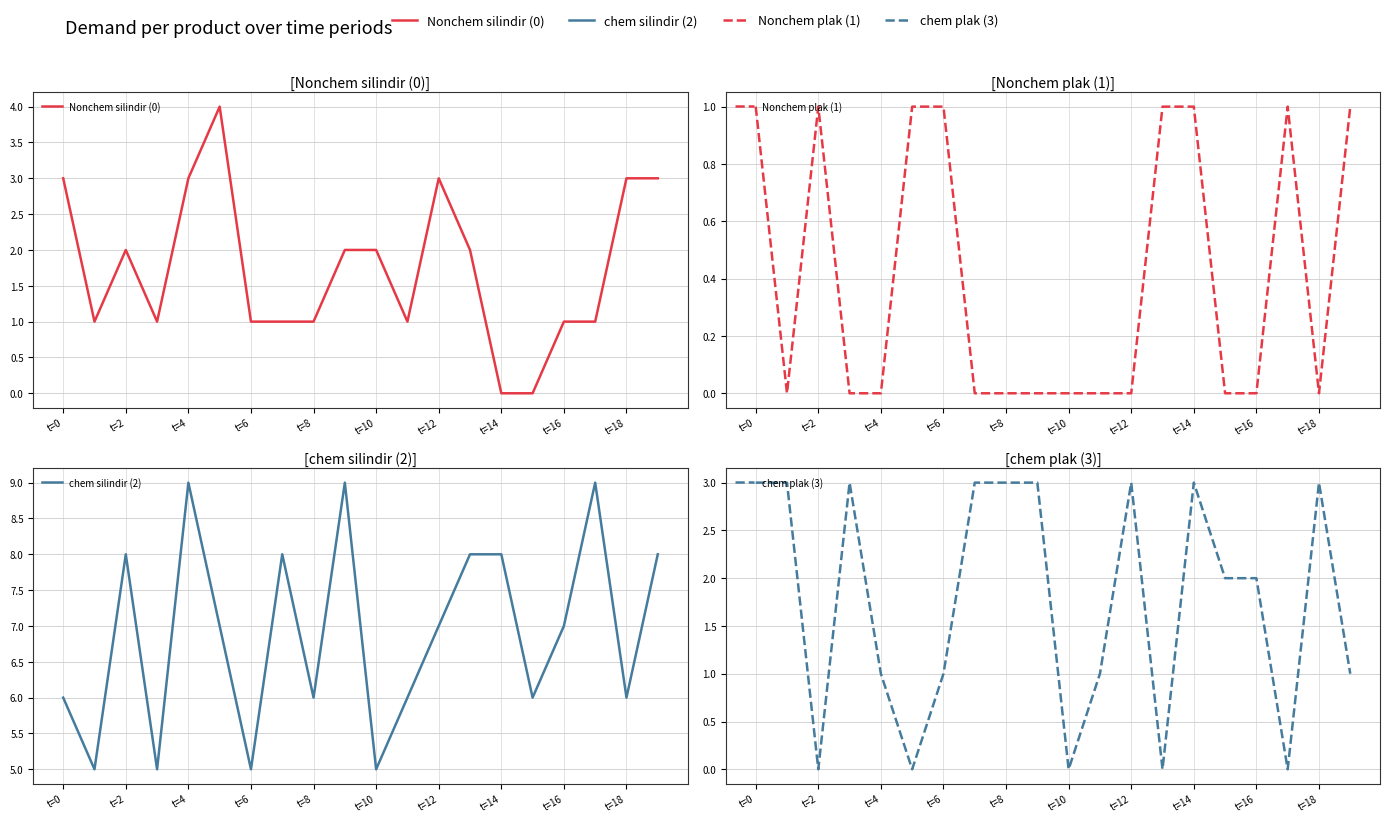

Reading left to right, transcribe all the data shown in this chart.

Nonchem silindir (0): 3	1	2	1	3	4	1	1	1	2	2	1	3	2	0	0	1	1	3	3
Nonchem plak (1): 1	0	1	0	0	1	1	0	0	0	0	0	0	1	1	0	0	1	0	1
chem silindir (2): 6	5	8	5	9	7	5	8	6	9	5	6	7	8	8	6	7	9	6	8
chem plak (3): 3	3	0	3	1	0	1	3	3	3	0	1	3	0	3	2	2	0	3	1